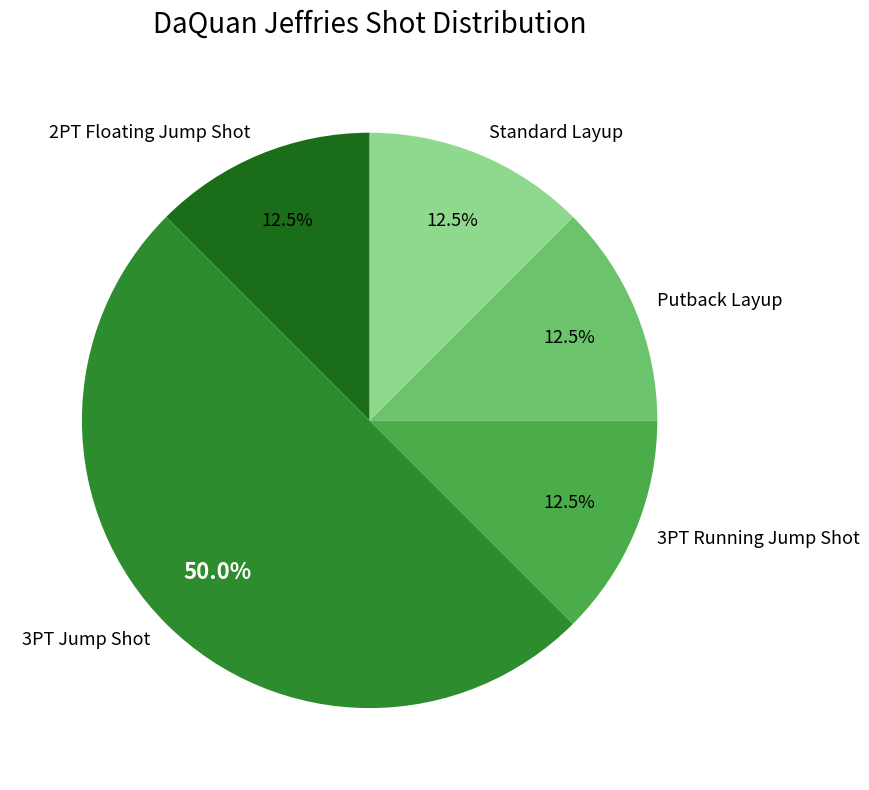

What is the total percentage of 3PT Jump Shot and Standard Layup?

62.5%